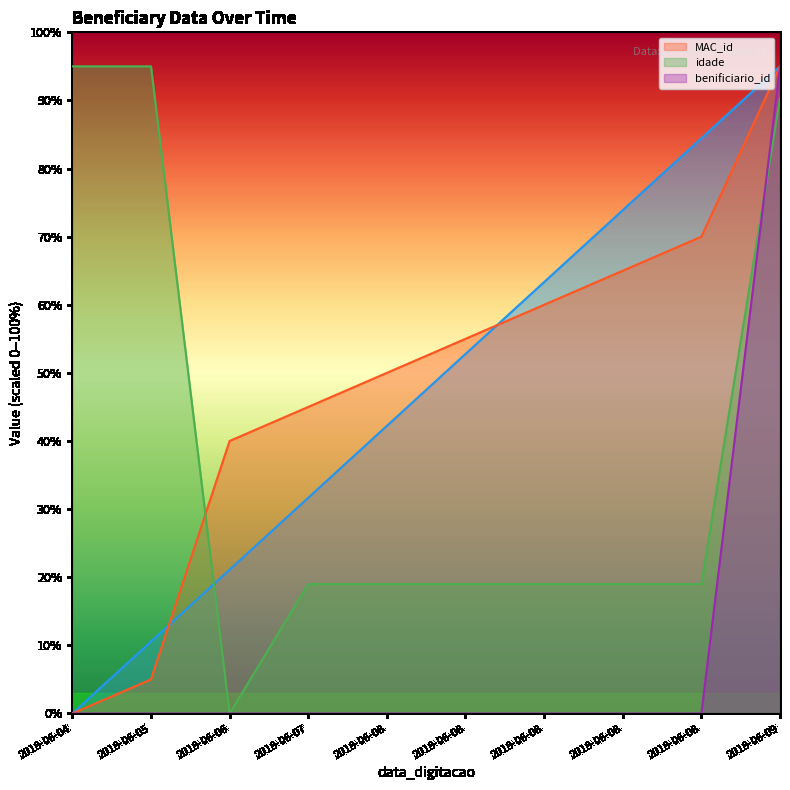

Reading left to right, list all the values displayed in this chart.

_NúmLinha: 2018-06-04=0.0	2018-06-05=10.6	2018-06-06=21.1	2018-06-07=31.7	2018-06-08=42.2	2018-06-08=52.8	2018-06-08=63.3	2018-06-08=73.9	2018-06-08=84.4	2018-06-09=95.0
MAC_id: 2018-06-04=0.0	2018-06-05=5.0	2018-06-06=40.0	2018-06-07=45.0	2018-06-08=50.0	2018-06-08=55.0	2018-06-08=60.0	2018-06-08=65.0	2018-06-08=70.0	2018-06-09=95.0
idade: 2018-06-04=95.0	2018-06-05=95.0	2018-06-06=0.0	2018-06-07=19.0	2018-06-08=19.0	2018-06-08=19.0	2018-06-08=19.0	2018-06-08=19.0	2018-06-08=19.0	2018-06-09=90.2
benificiario_id: 2018-06-04=0.0	2018-06-05=0.0	2018-06-06=0.0	2018-06-07=0.0	2018-06-08=0.0	2018-06-08=0.0	2018-06-08=0.0	2018-06-08=0.0	2018-06-08=0.0	2018-06-09=95.0